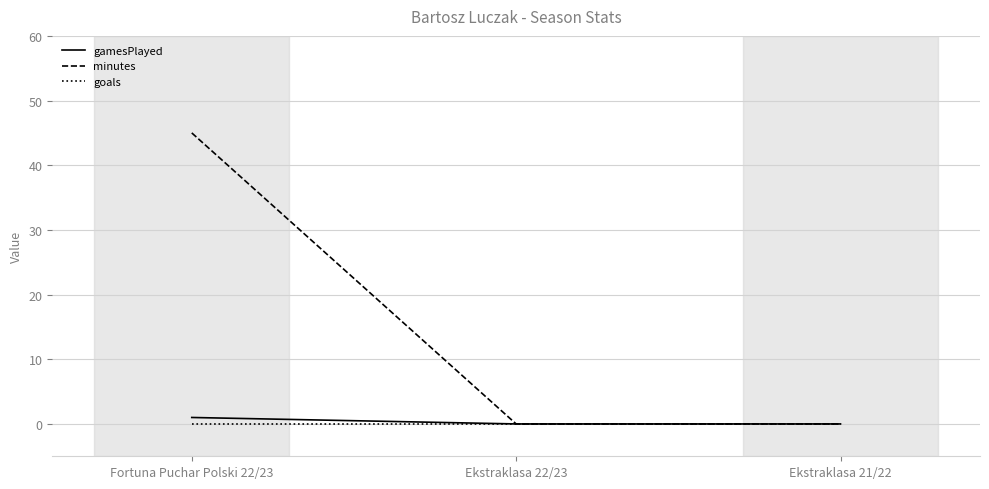

List the series in order of their peak value, highest first.

minutes, gamesPlayed, goals